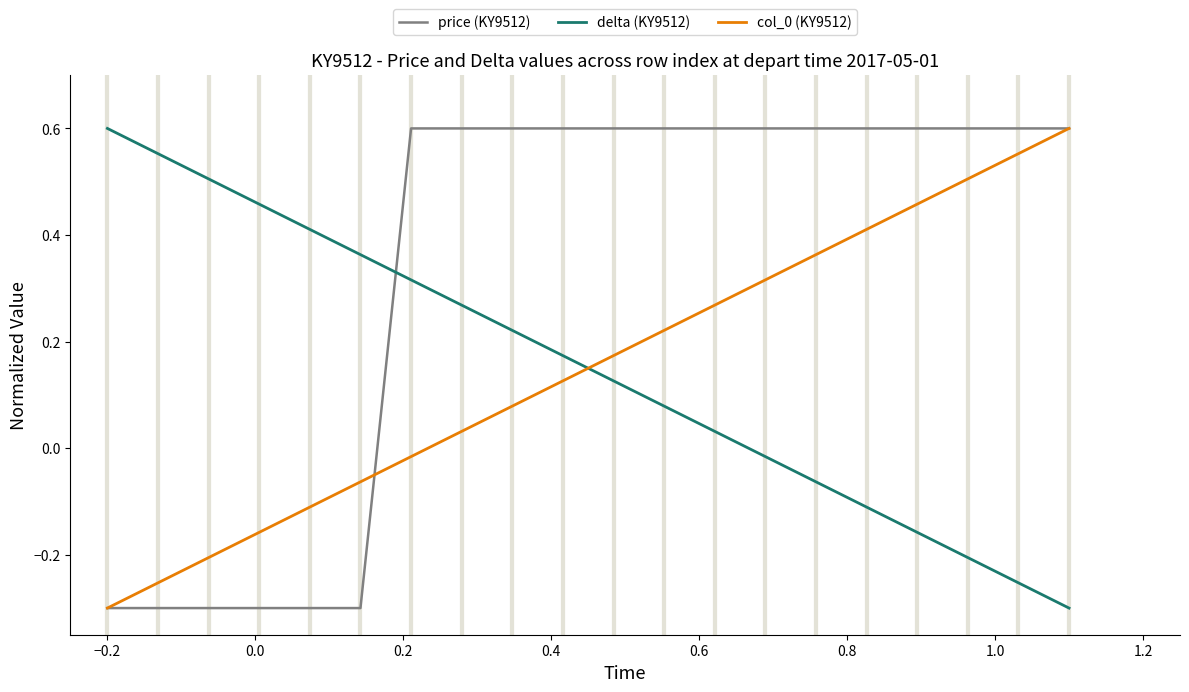

True or false: delta (KY9512) and col_0 (KY9512) cross at least once.

True